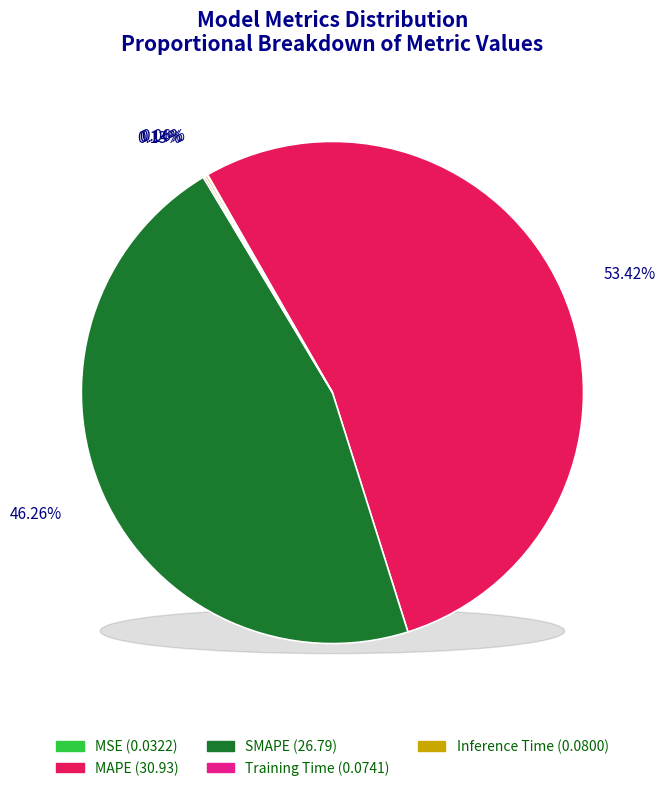

To the nearest percent, what is the difference between the Inference Time and MAPE slice percentages?

53%